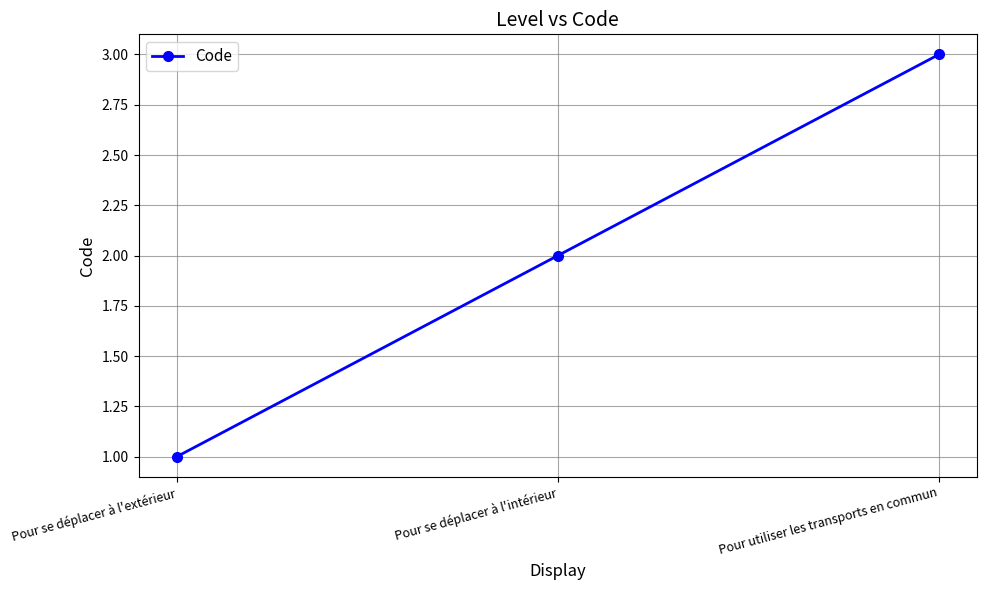

Approximately how many times larger is the value at Pour utiliser les transports en commun compared to Pour se déplacer à l'extérieur?

3.0